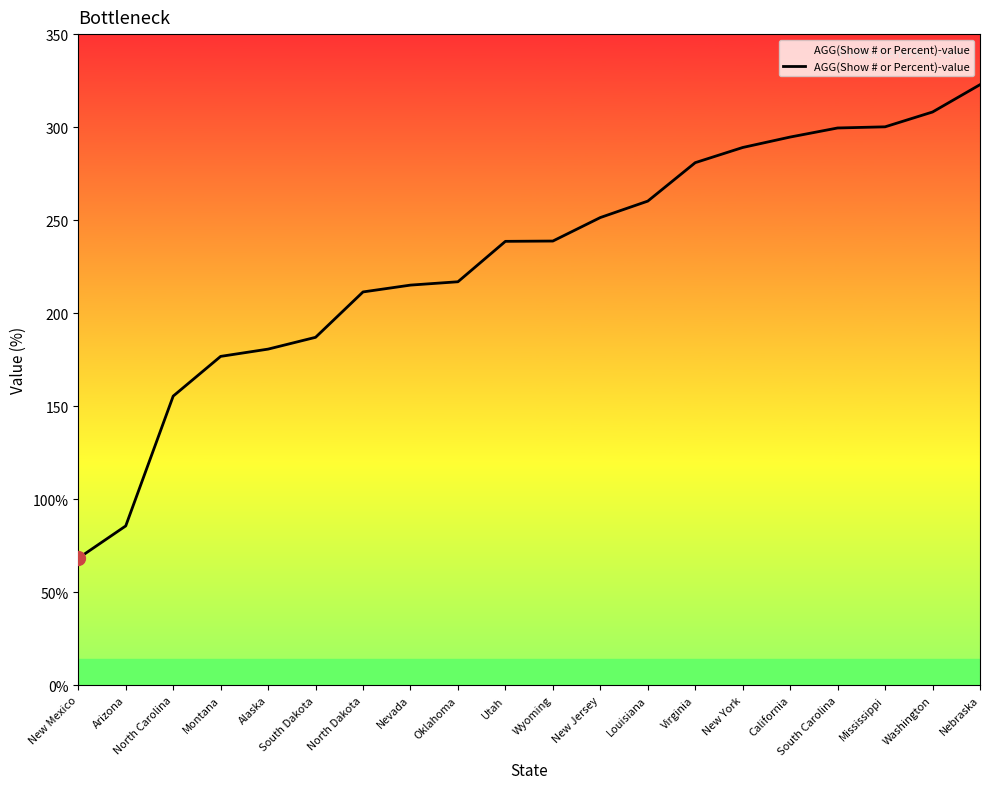

Does the chart have visible grid lines?

No